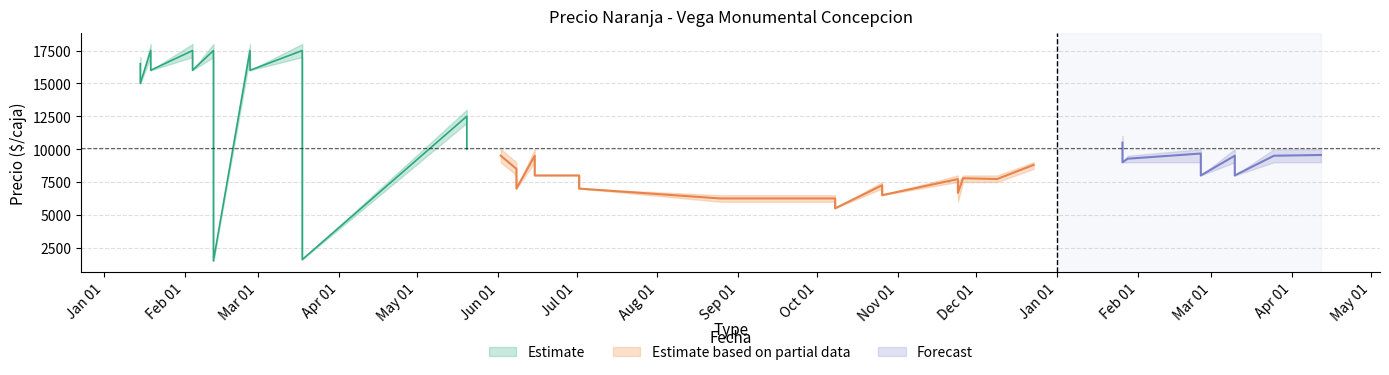

Where is Precio promedio ponderado nearest to the value 9500?

4